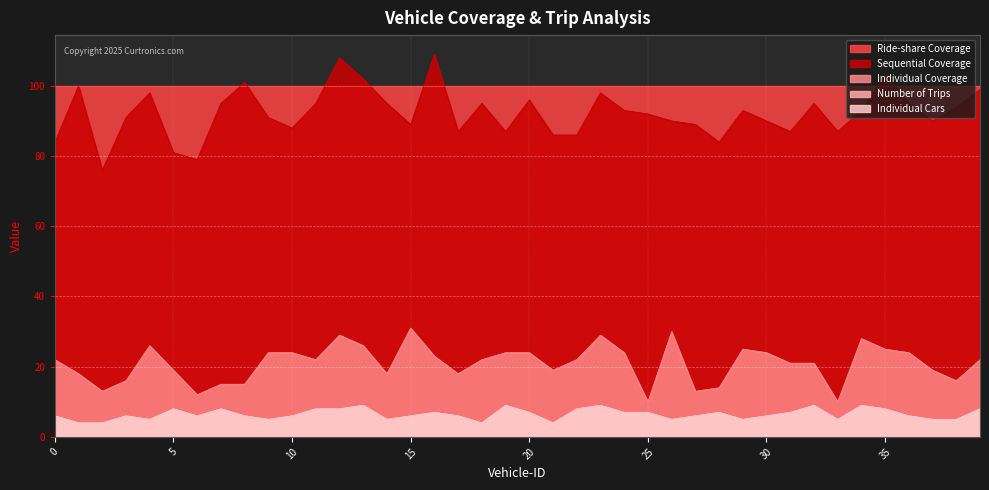

Which label corresponds to the largest value in the chart?

16